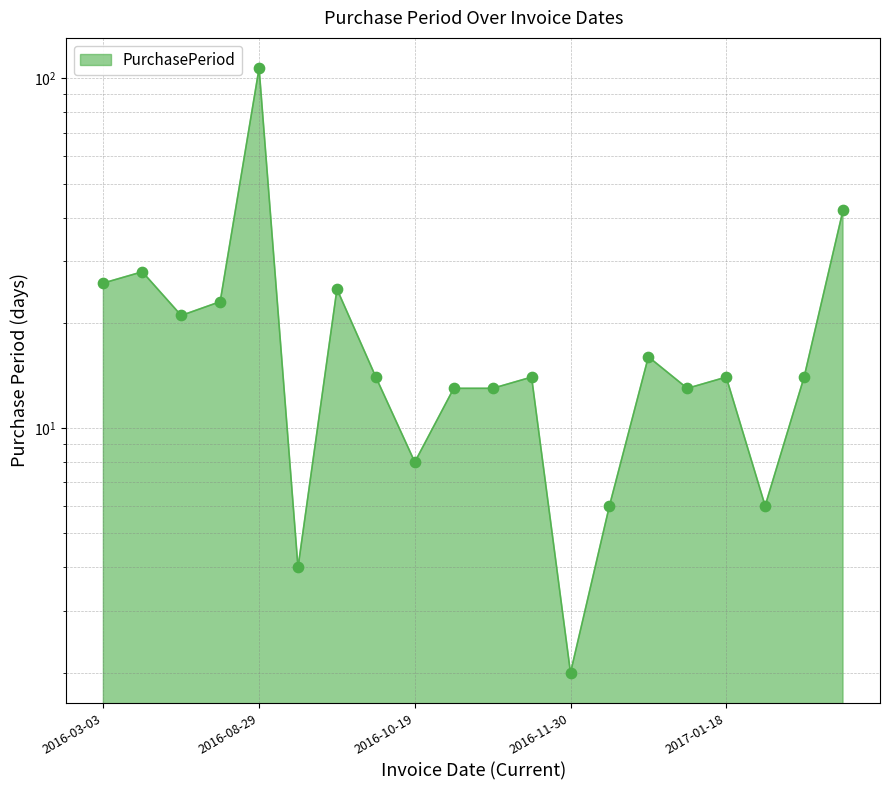

Which has a higher value, 2016-03-03 or 2017-01-04?

2016-03-03